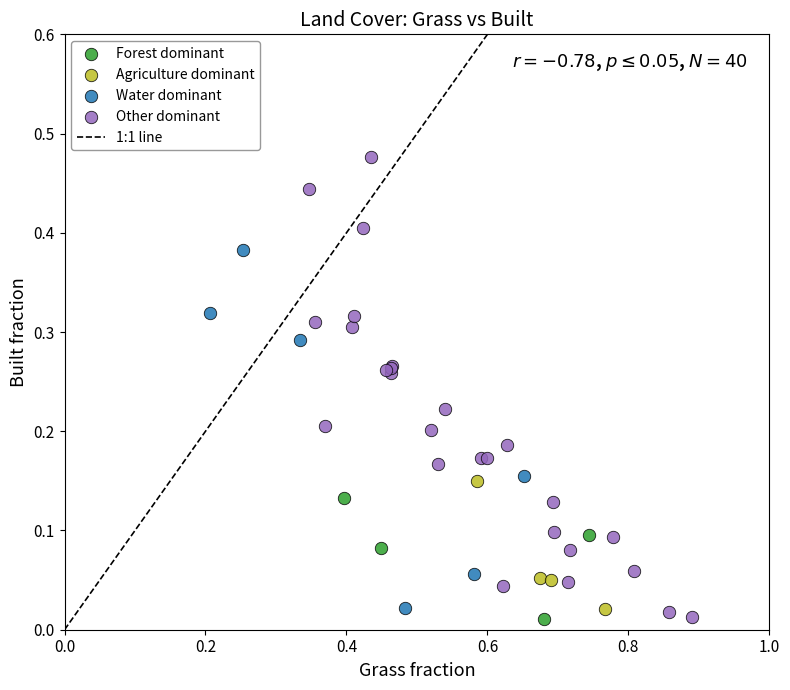

Which series has the widest spread of Y values?

Other dominant